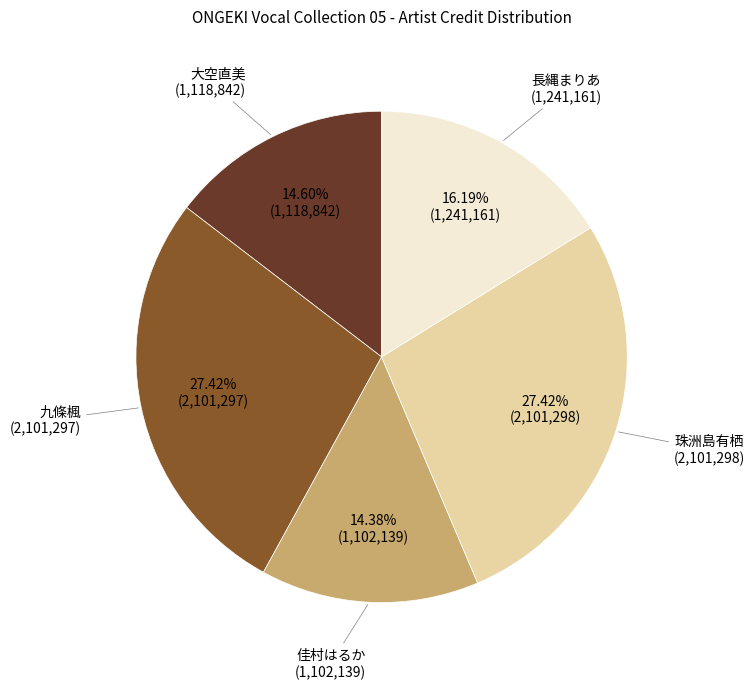

Count the number of slices in the pie.

5